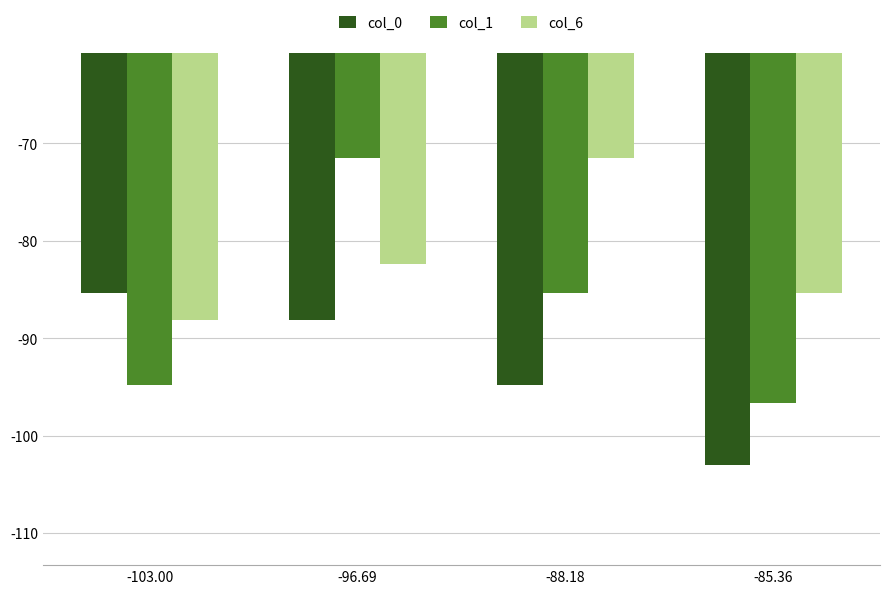

Is it true that col_0 equals -155.0 at -88.18?

False